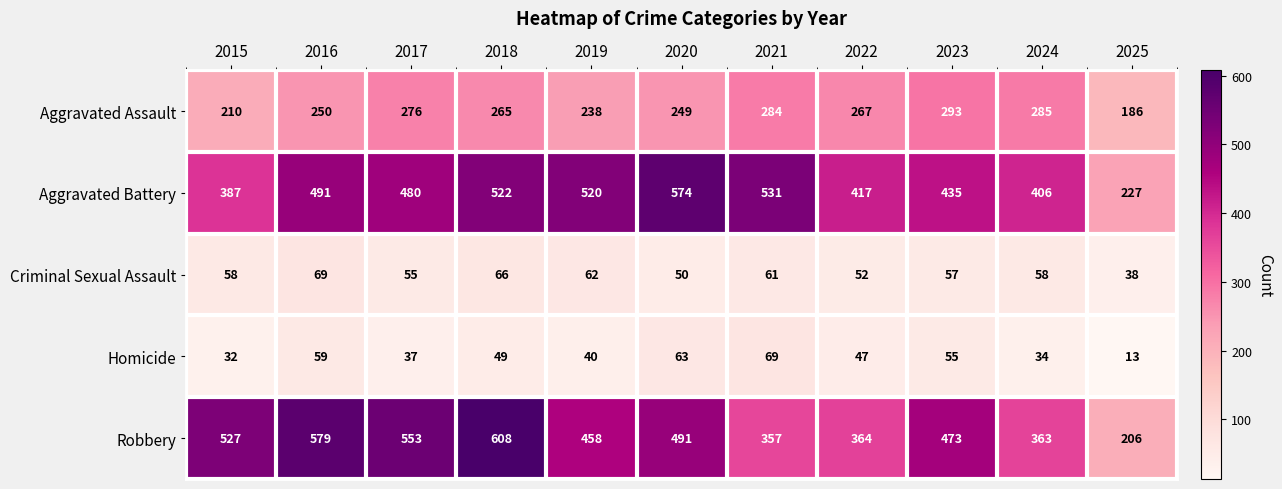

What is the total value across all series at 2020?

1427